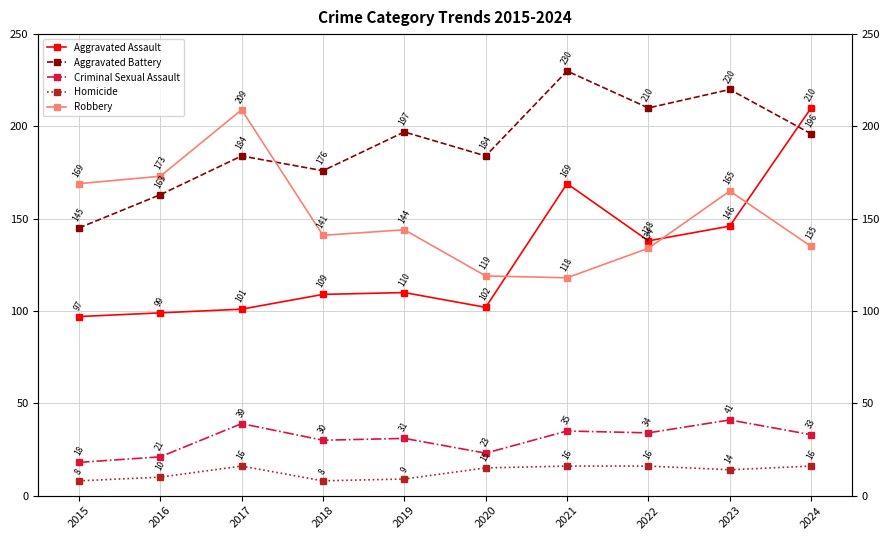

What is the smallest value displayed?

8